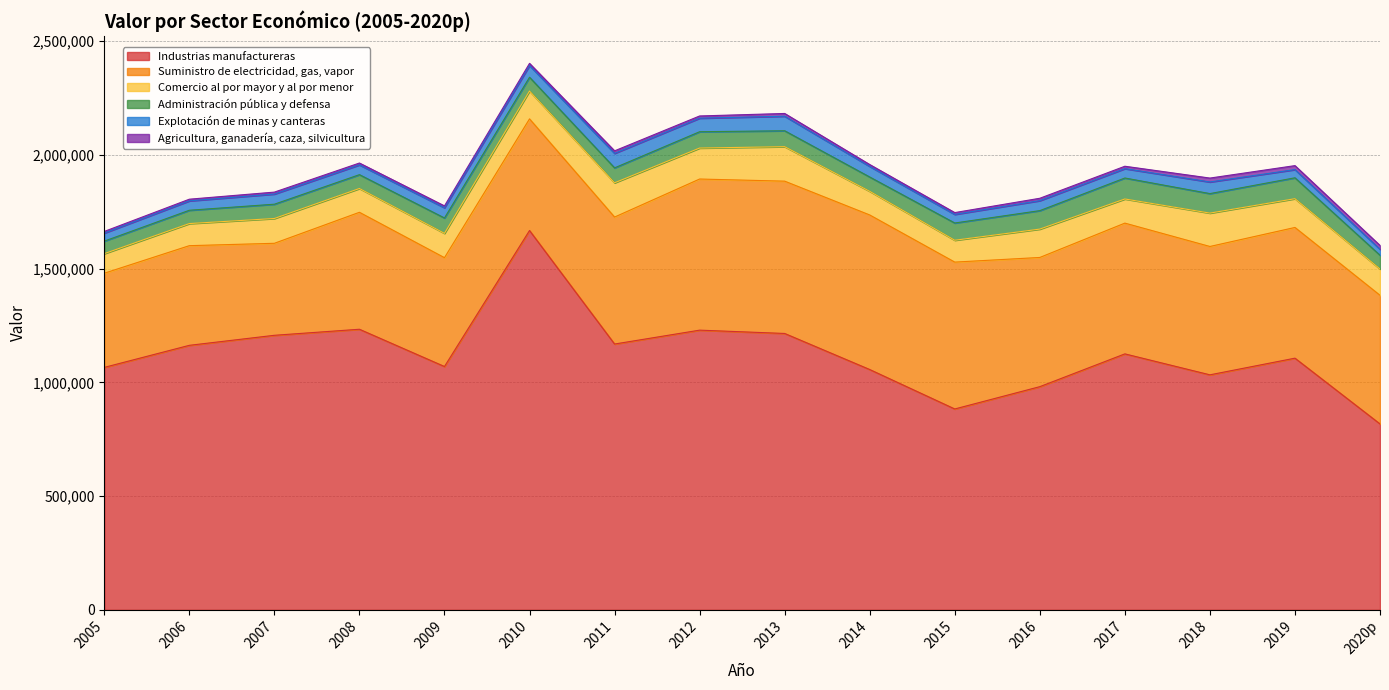

Which label corresponds to the largest value in the chart?

2010